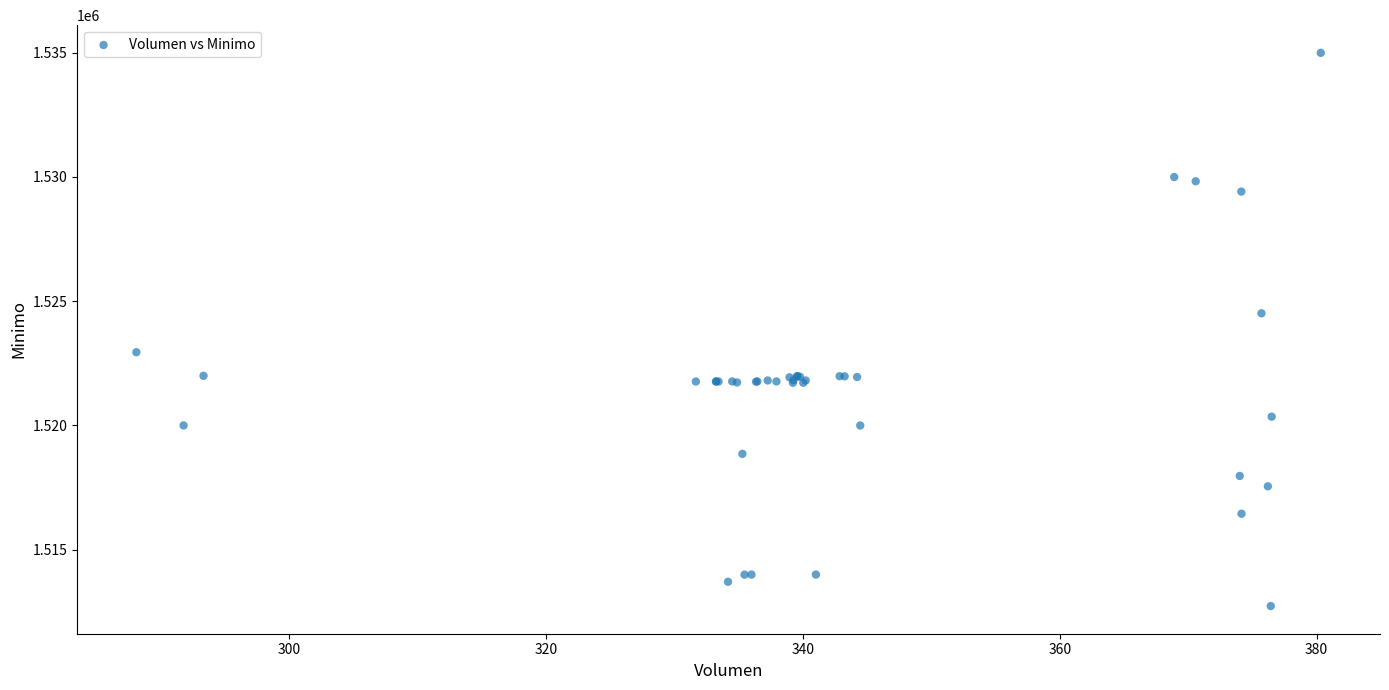

What Y value in the scatter plot is closest to 1523862?

1524513